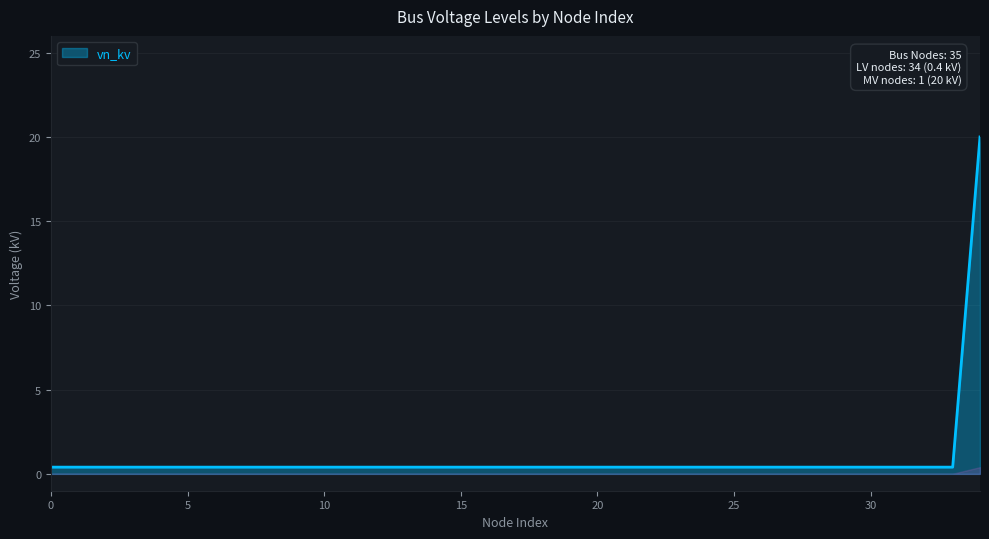

What is the maximum value shown in the chart?

20.0